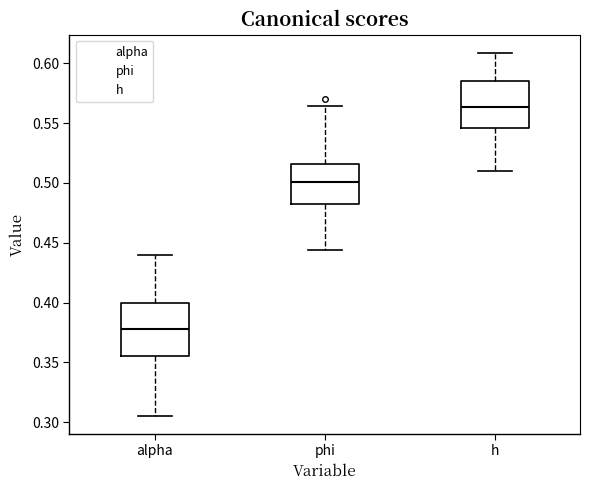

Reading left to right, read every box against the y-axis: the position of its median line, the range the box covers, and the ends of its whiskers. The values are not printed on the chart, so give them approximately, as read against the axis.

alpha: median 0.380, box 0.355 to 0.400, whiskers 0.305 to 0.440
phi: median 0.500, box 0.480 to 0.515, whiskers 0.445 to 0.565
h: median 0.565, box 0.545 to 0.585, whiskers 0.510 to 0.610